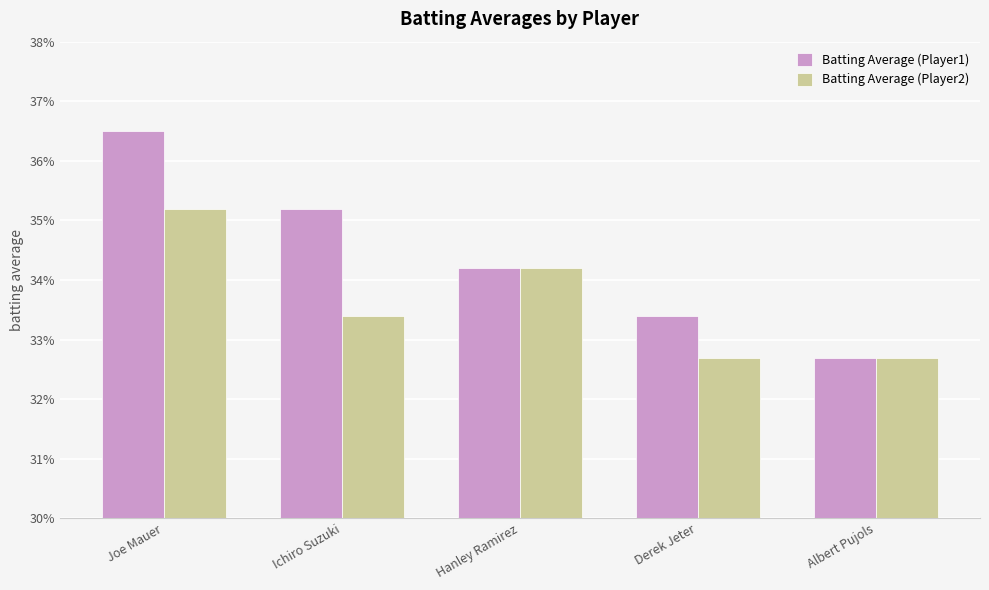

At which category does the chart reach its peak across all series?

Joe Mauer